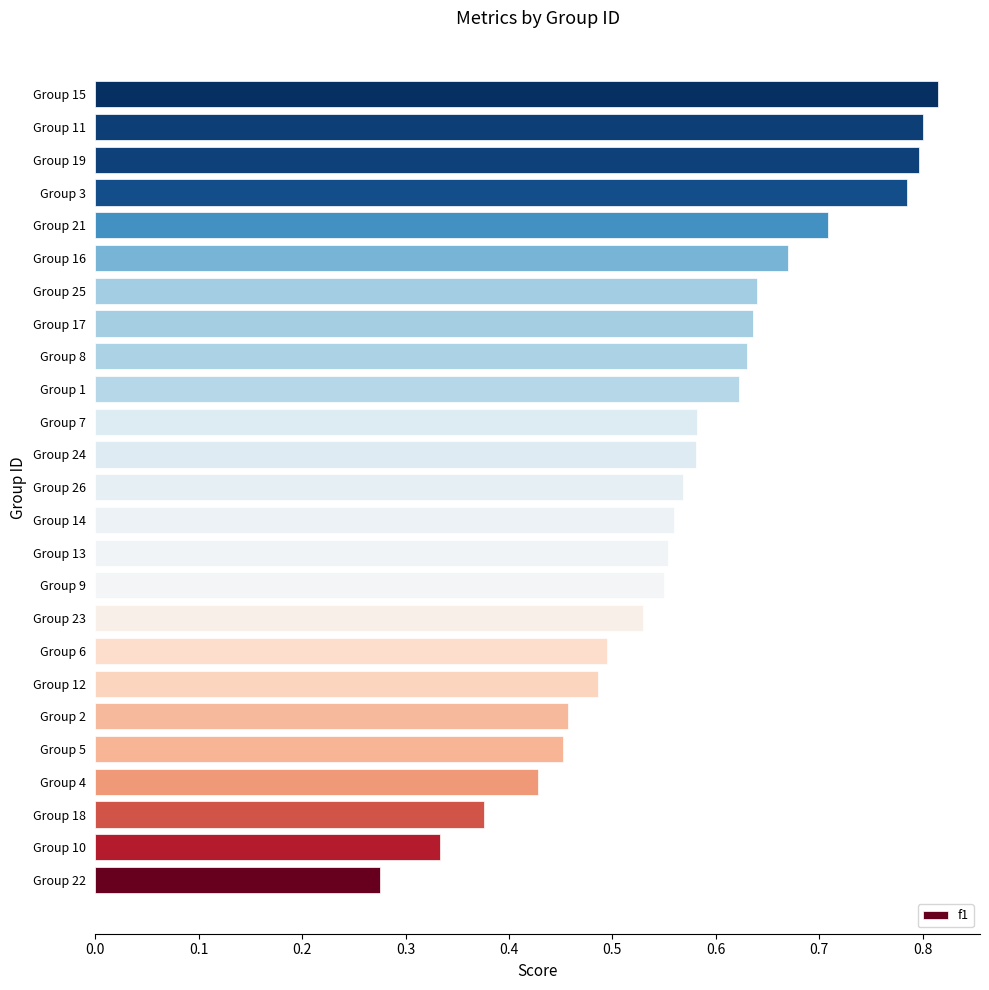

How many values are between 0 and 1?

25